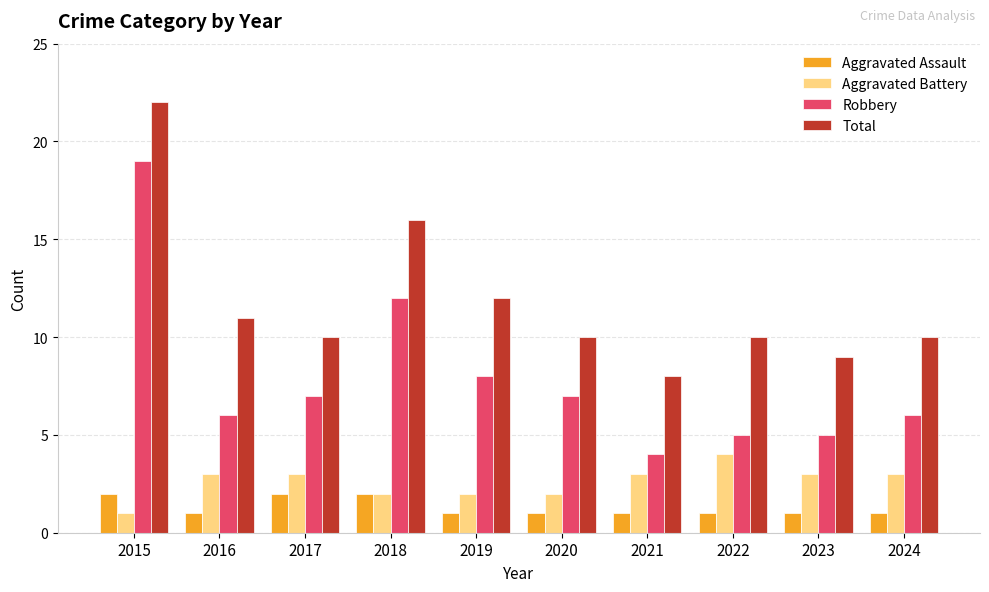

Rank the series by their maximum value, from lowest to highest.

Aggravated Assault, Aggravated Battery, Robbery, Total